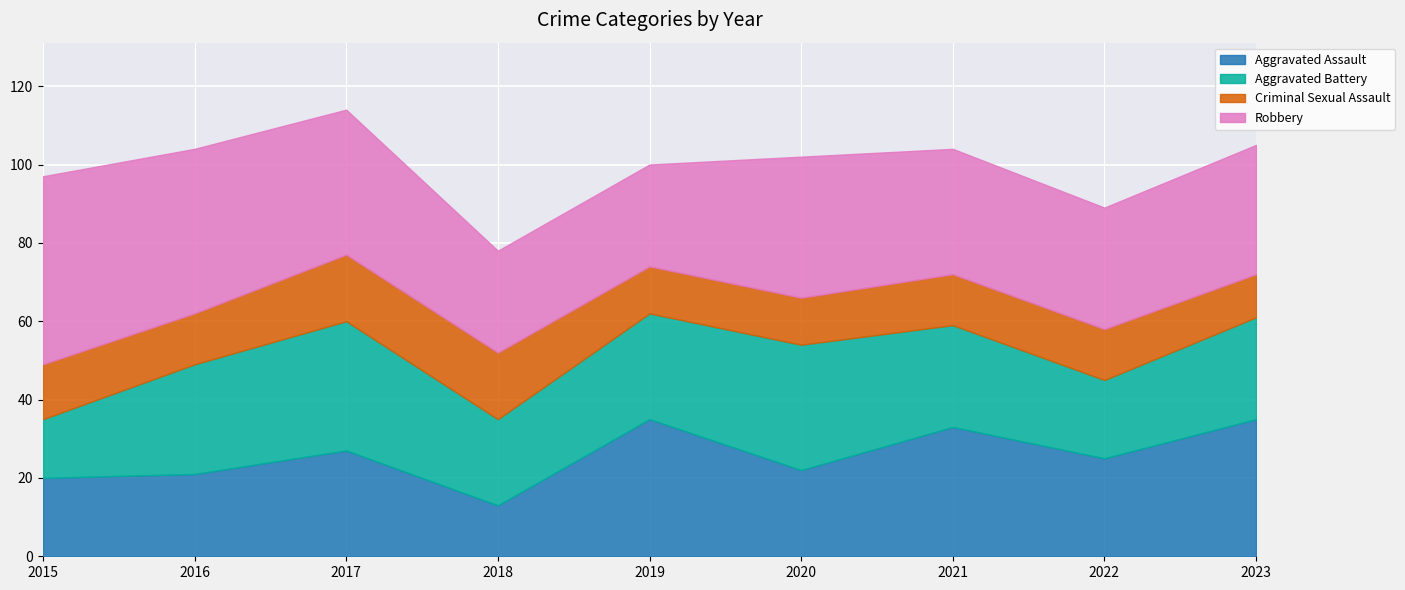

What is the total value across all series at 2018?

78